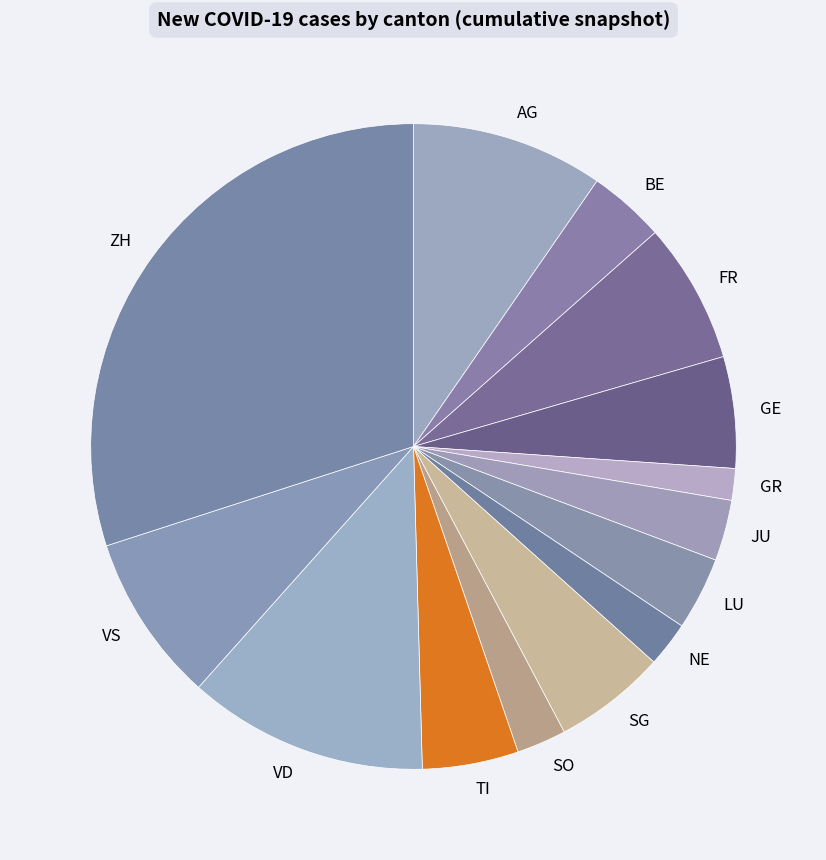

Approximately how many times larger is the value at NE compared to GE?

0.4